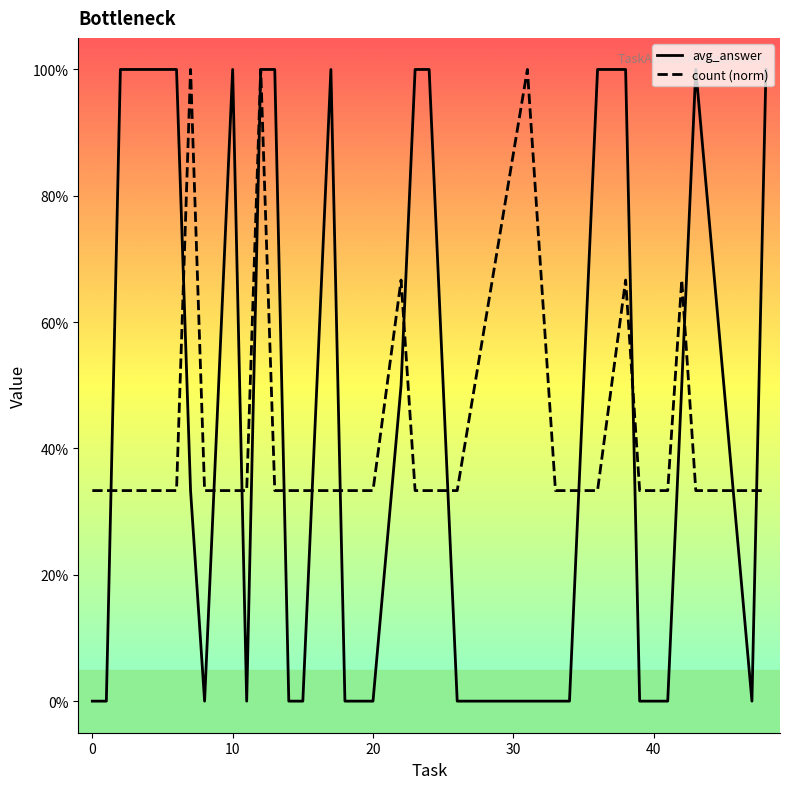

In avg_answer, how many points are lower than both neighbors (excluding endpoints)?

3